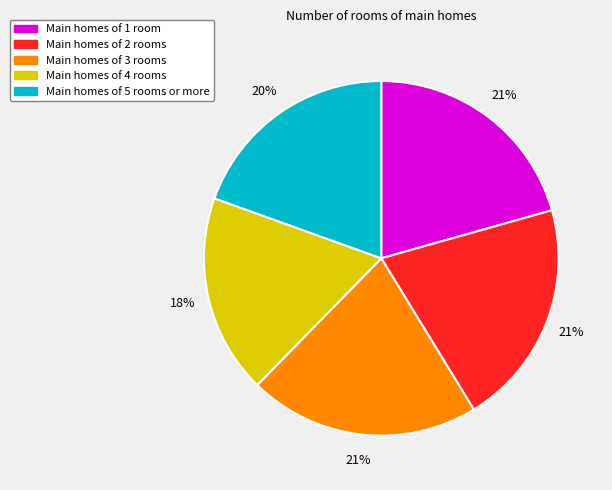

How many segments does this pie chart have?

5